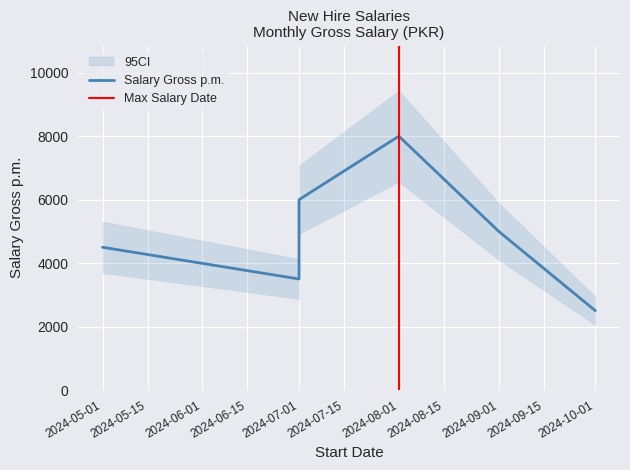

Rank the categories by value from lowest to highest.

2024-10-01, 2024-07-01, 2024-05-01, 2024-09-01, 2024-07-01, 2024-08-01